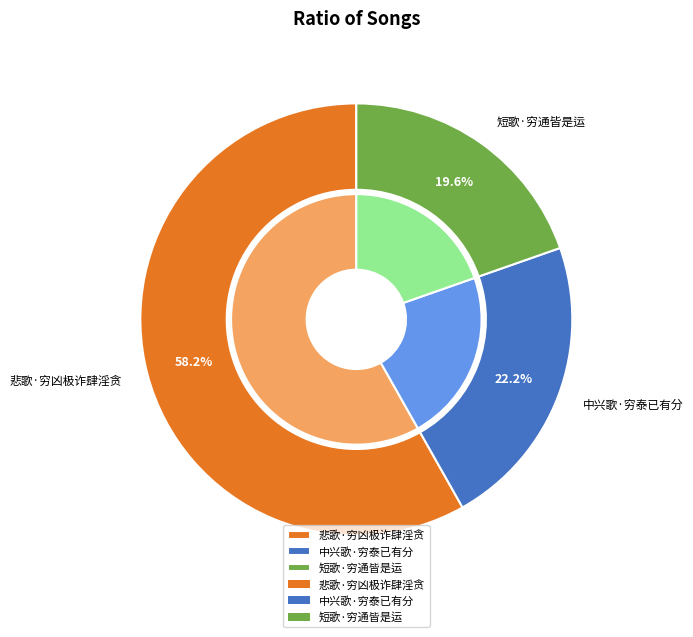

What is the change in value from 悲歌·穷凶极诈肆淫贪 to 短歌·穷通皆是运?

-70414